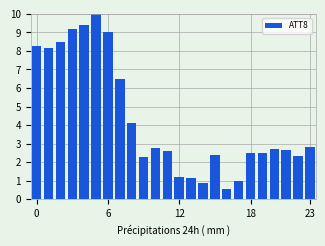

What is the maximum value shown in the chart?

10.0